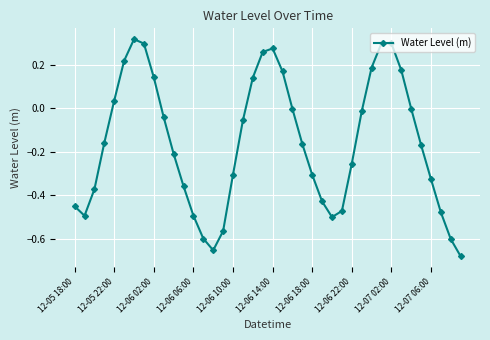

What is the sum of all values?

-6.3